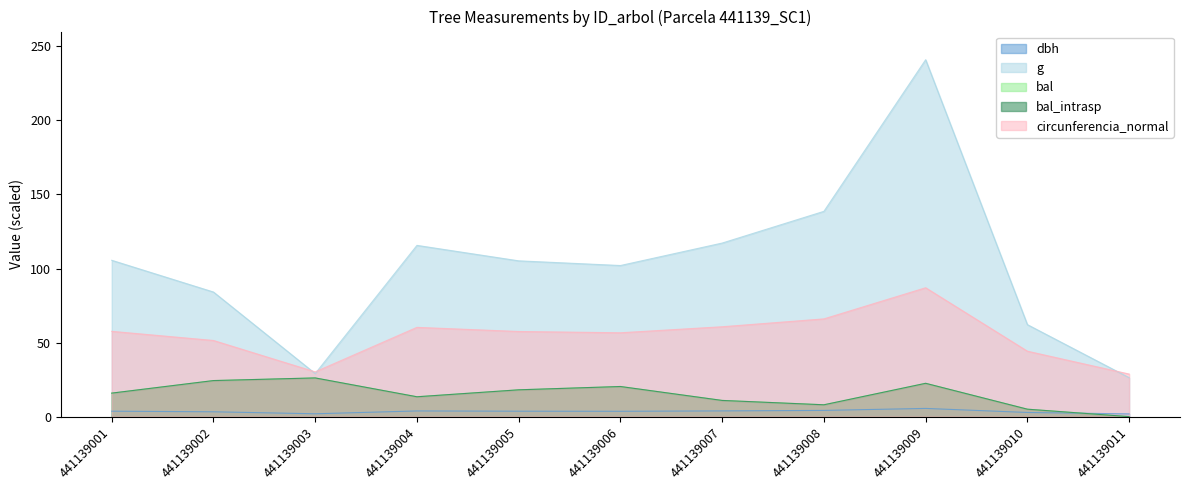

What is the greatest value displayed?

241.0